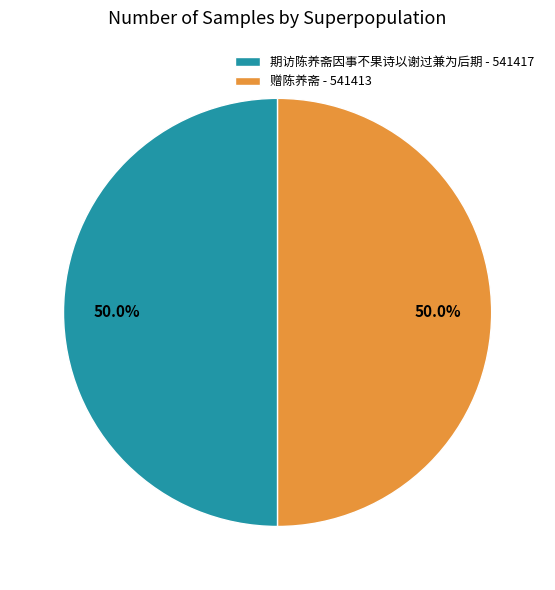

What portion of the pie excludes 期访陈养斋因事不果诗以谢过兼为后期 - 541417?

50.0%